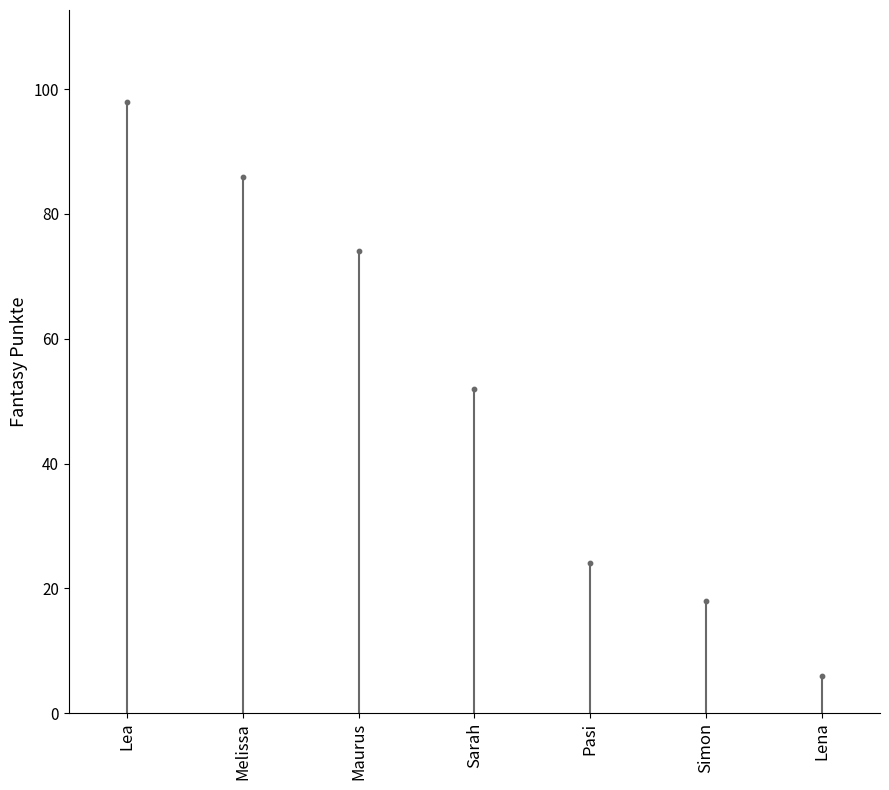

What is the change in value from Lea to Melissa?

-12